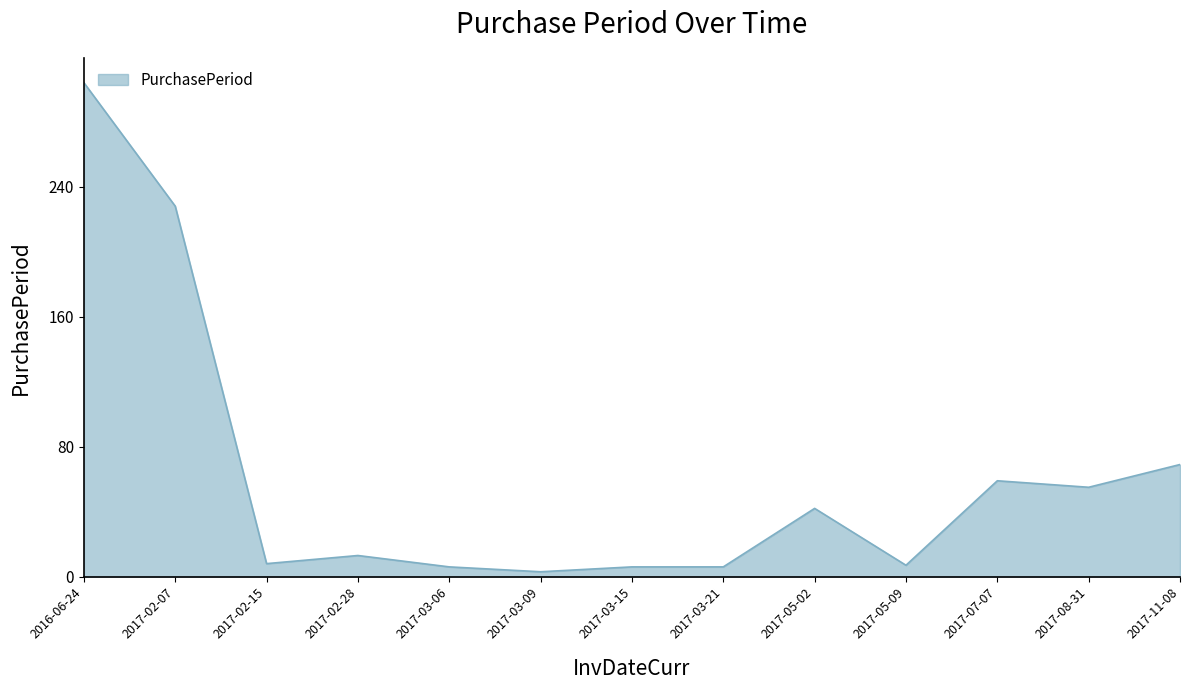

Where is the data nearest to the value 153?

2017-02-07